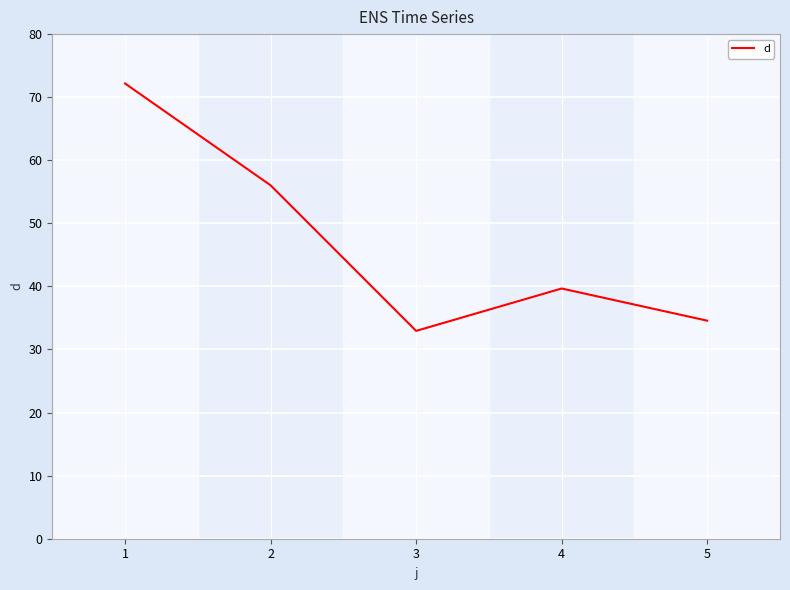

The chart shows a value of 56.0 at 2. True or false?

True